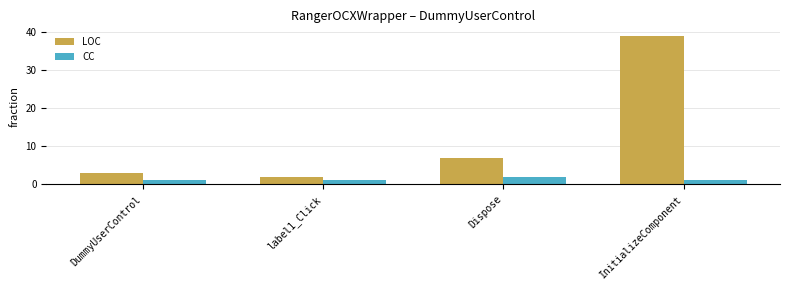

At InitializeComponent, list the series in order from smallest to largest.

CC, LOC